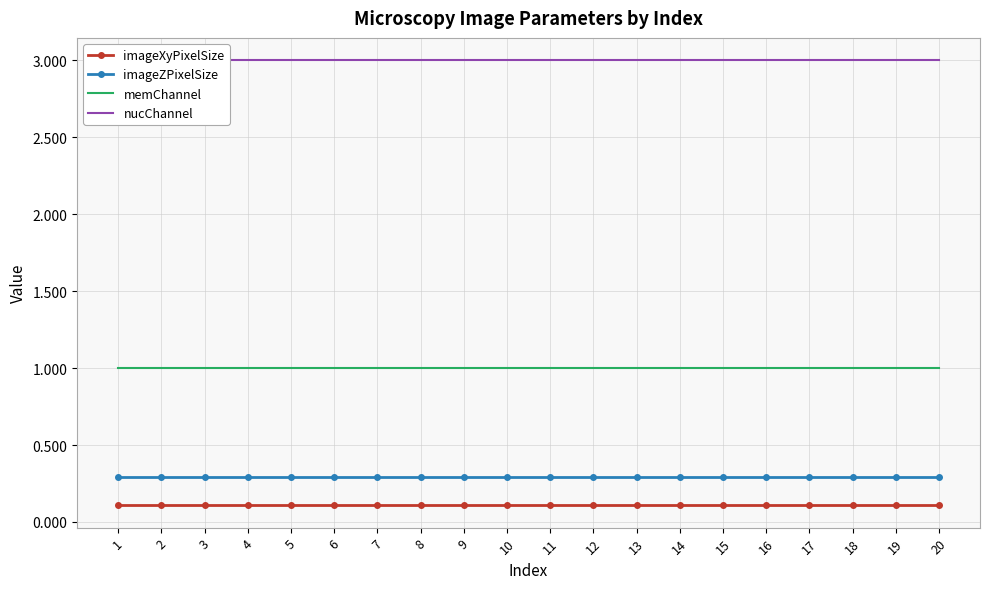

True or false: imageZPixelSize has a value of 0.3 at 2.

True